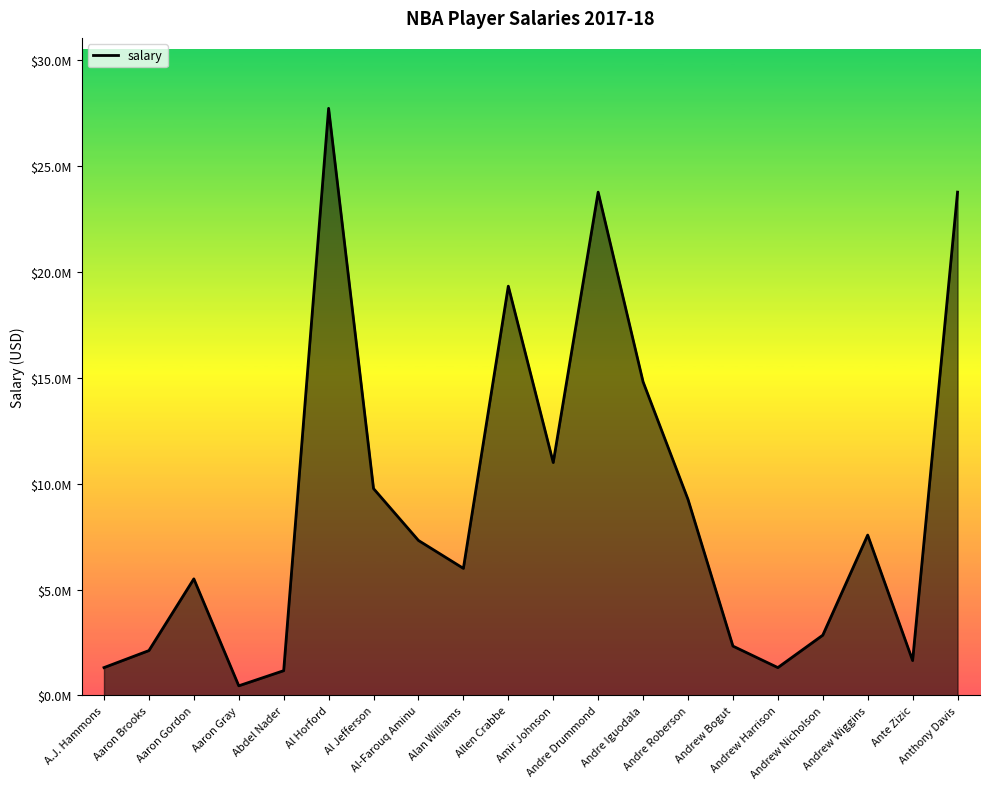

List the labels in order of value, smallest first.

Aaron Gray, Abdel Nader, A.J. Hammons, Andrew Harrison, Ante Zizic, Aaron Brooks, Andrew Bogut, Andrew Nicholson, Aaron Gordon, Alan Williams, Al-Farouq Aminu, Andrew Wiggins, Andre Roberson, Al Jefferson, Amir Johnson, Andre Iguodala, Allen Crabbe, Andre Drummond, Anthony Davis, Al Horford